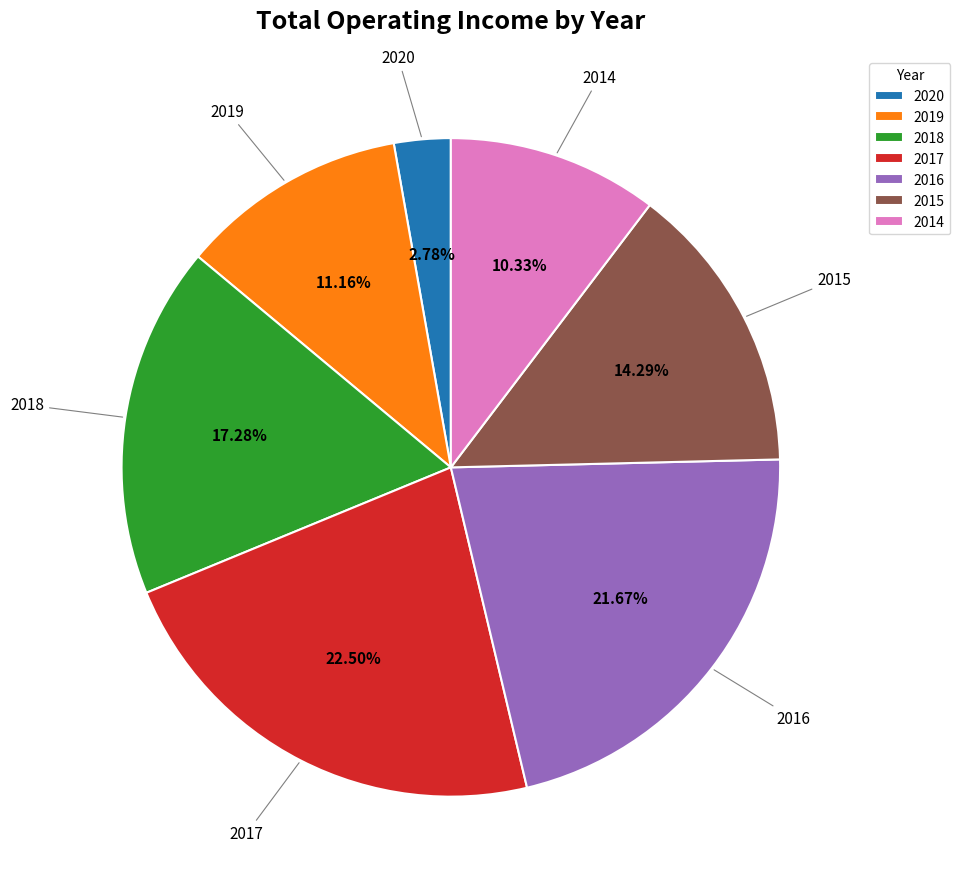

To the nearest percent, what percentage of the pie is 2015?

14%